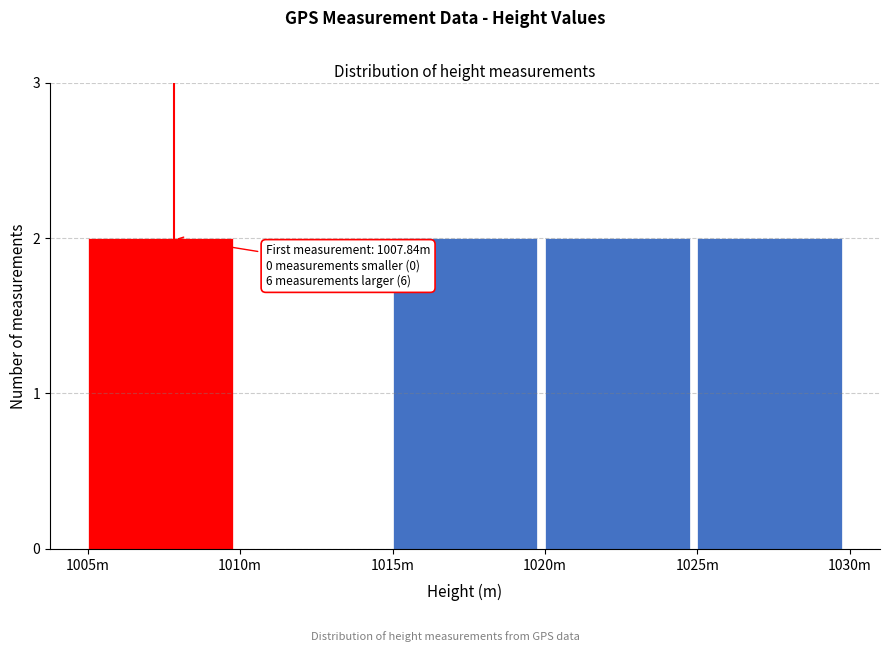

Reading left to right, list all the values displayed in this chart.

1005m=2	1010m=0	1015m=2	1020m=2	1025m=2